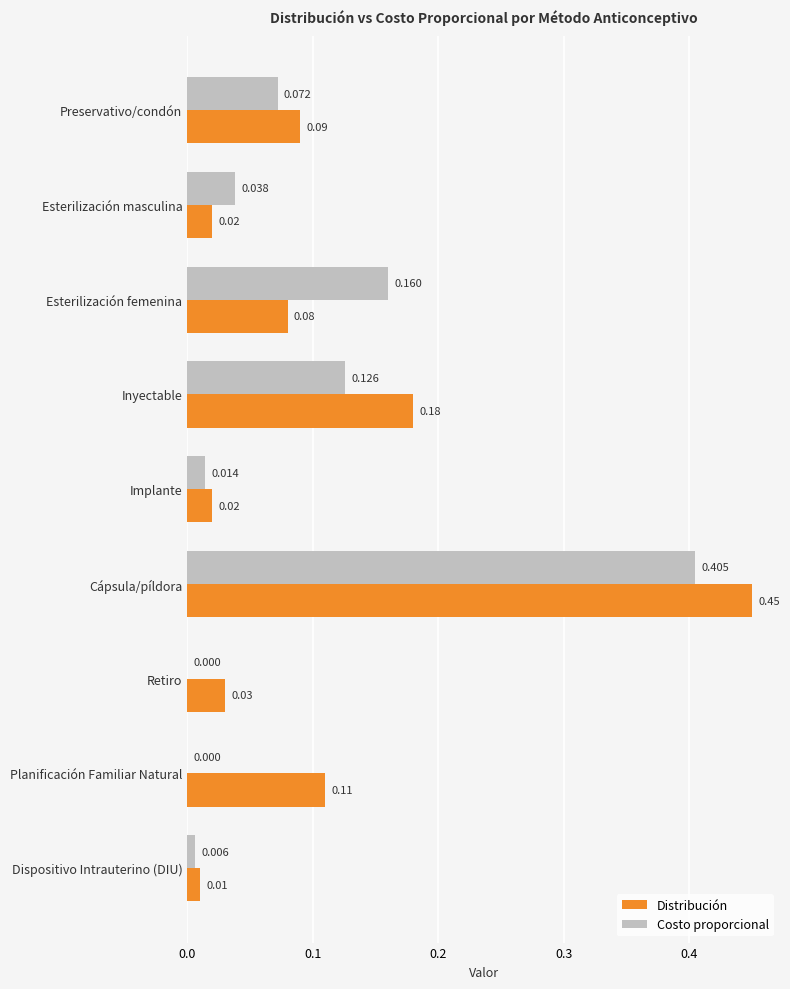

Between Esterilización masculina and Planificación Familiar Natural, which series saw the biggest shift?

Distribución